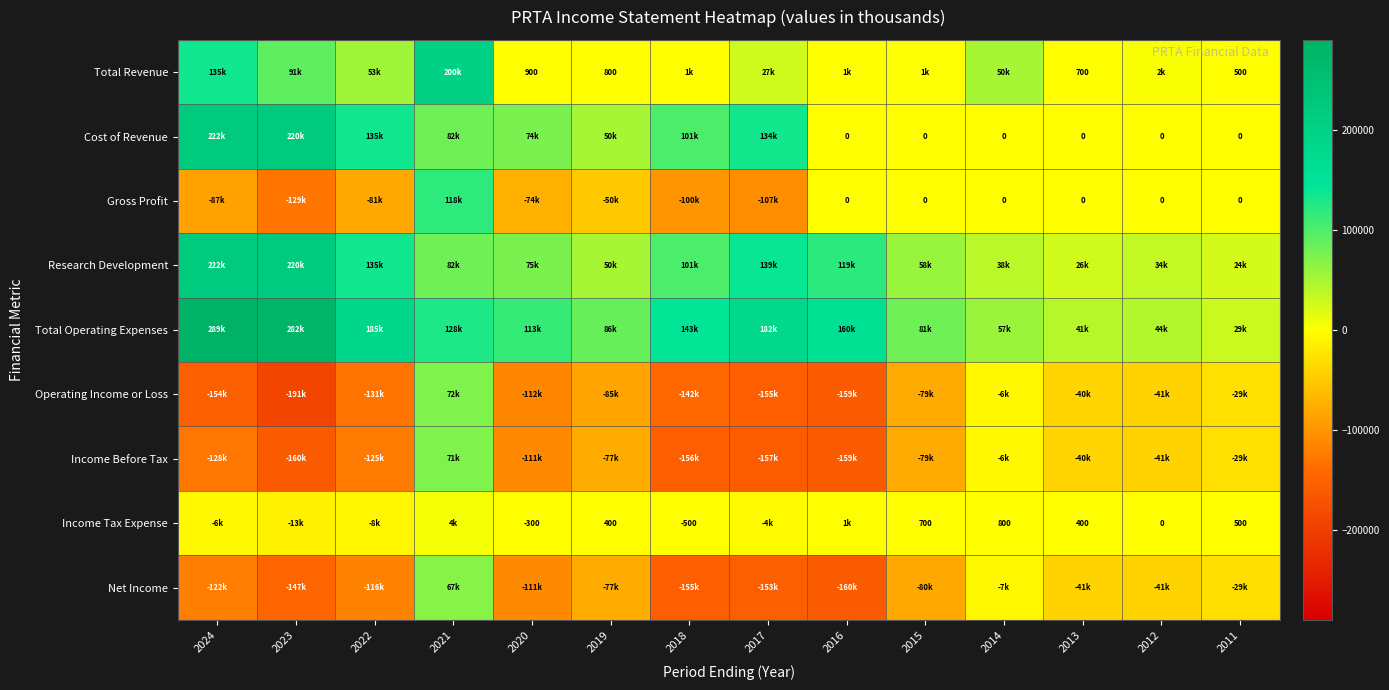

Where is Income Tax Expense nearest to the value -4300?

2017